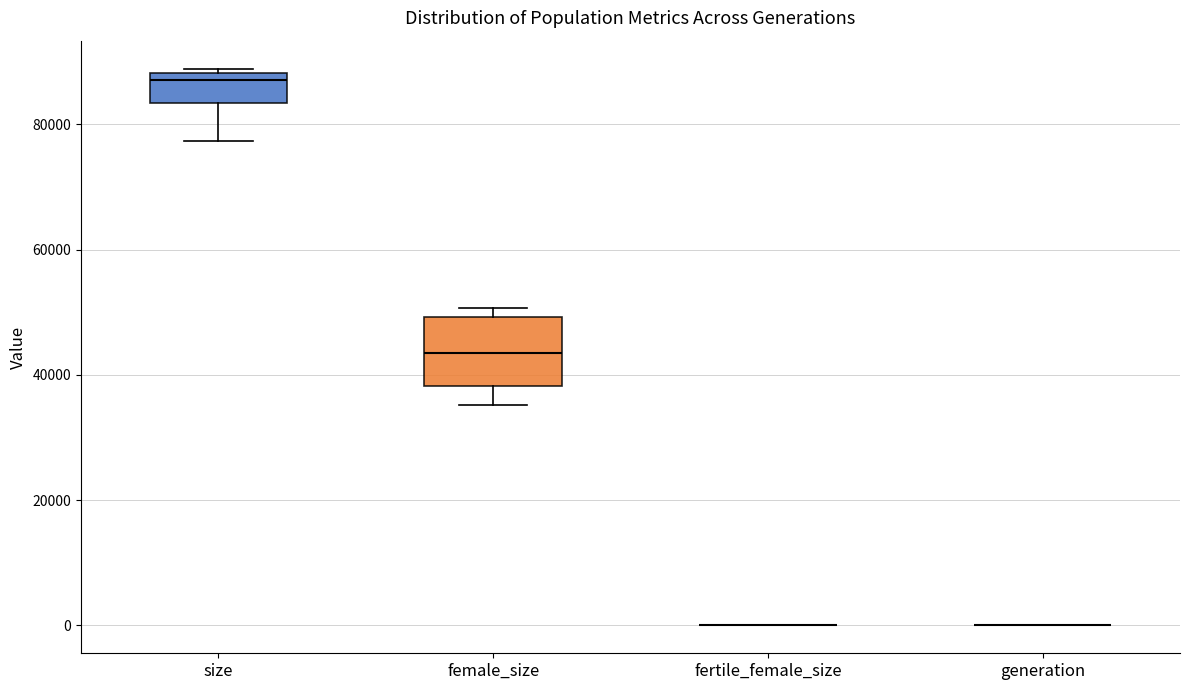

Comparing the boxes themselves (not the whiskers), which one is the tallest?

female_size